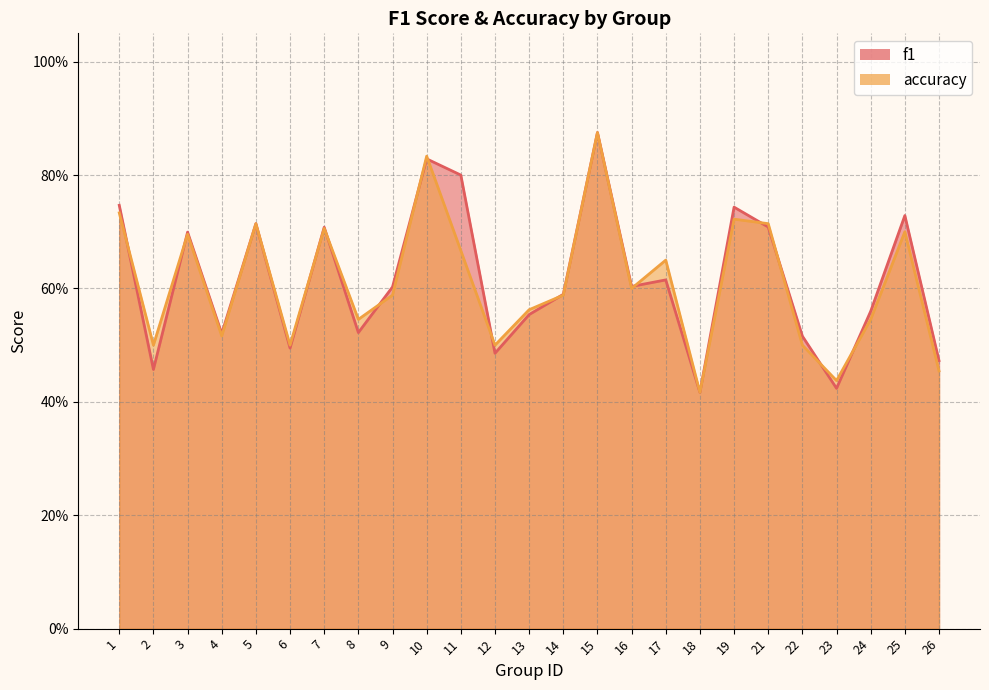

What is the total value across all series at 2?

1.0